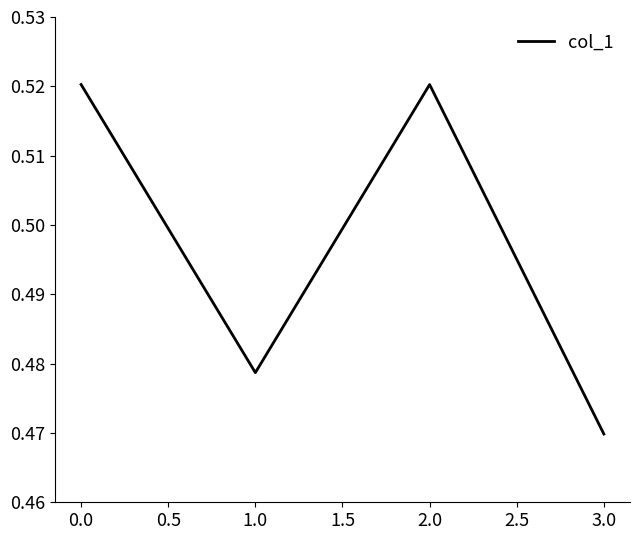

Count the values in the range 0 to 1.

4